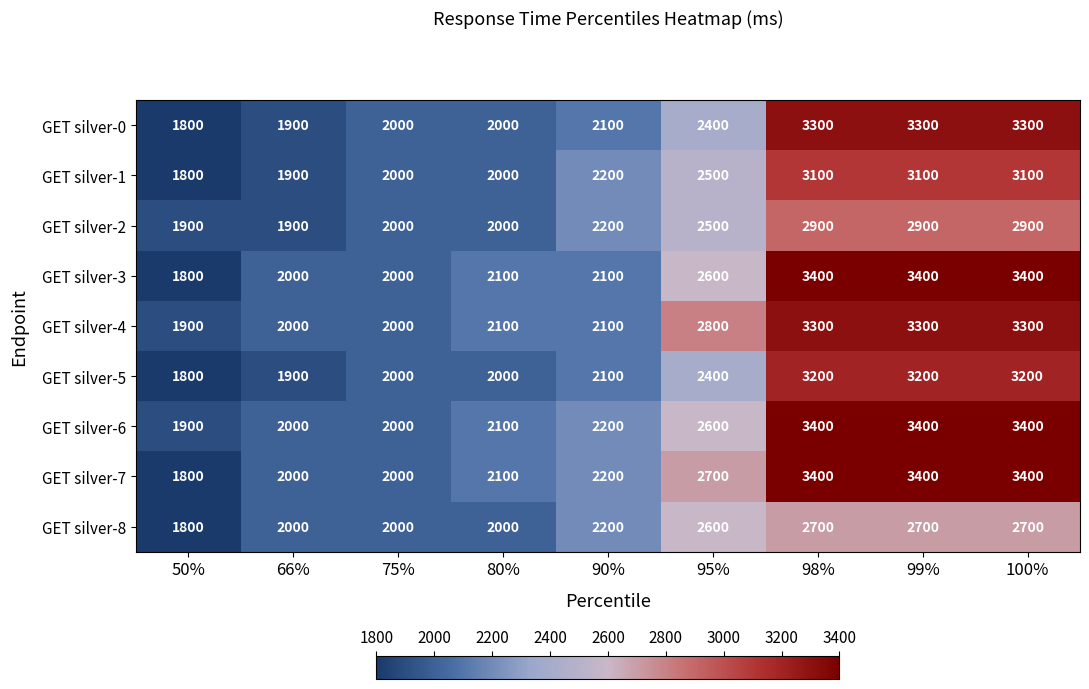

What is the difference between the GET silver-8 values at 99% and 75%?

700